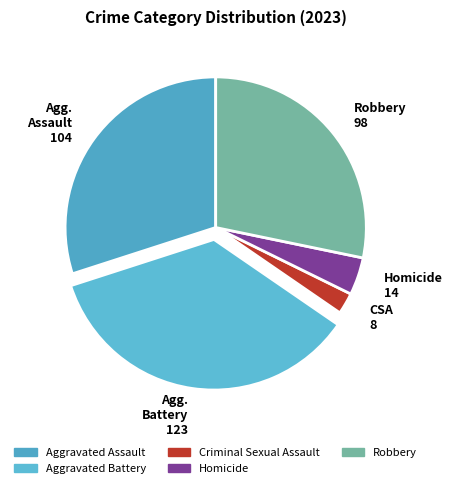

Which category has the biggest portion of the pie?

Agg. Battery 123